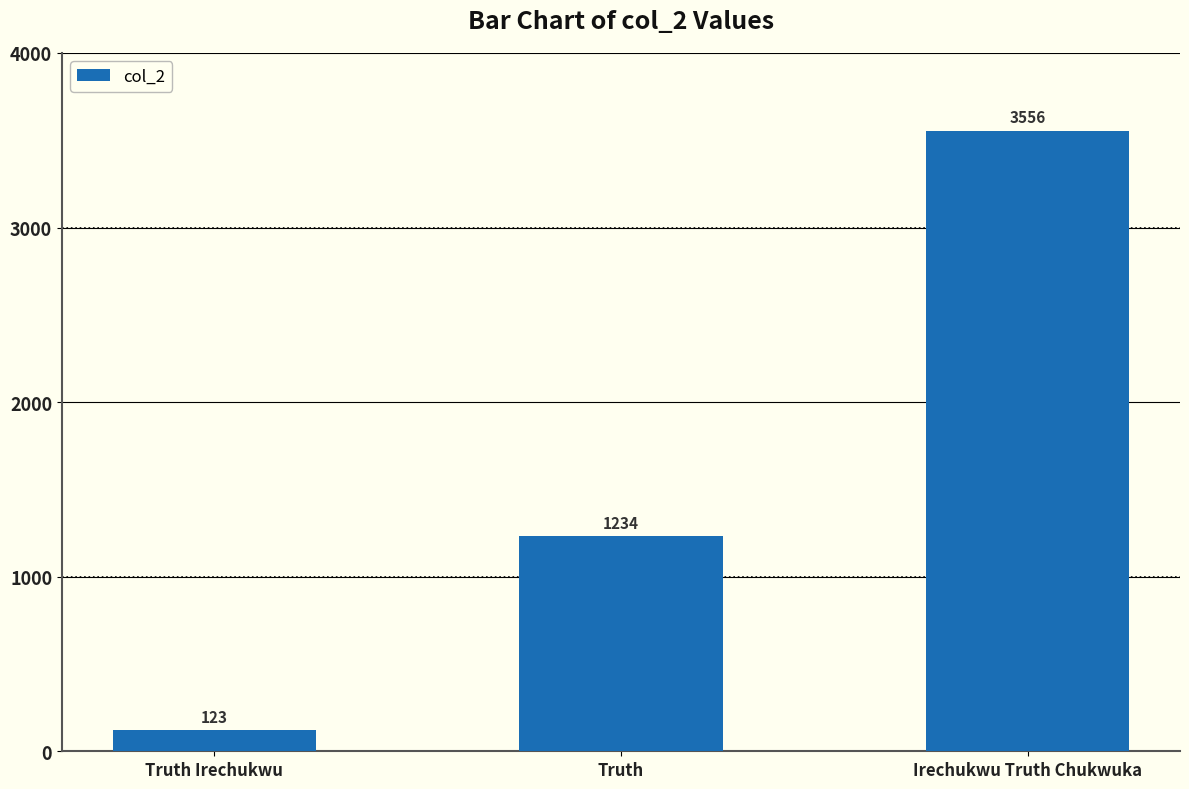

Reading left to right, what are all the values shown in this chart?

123	1234	3556